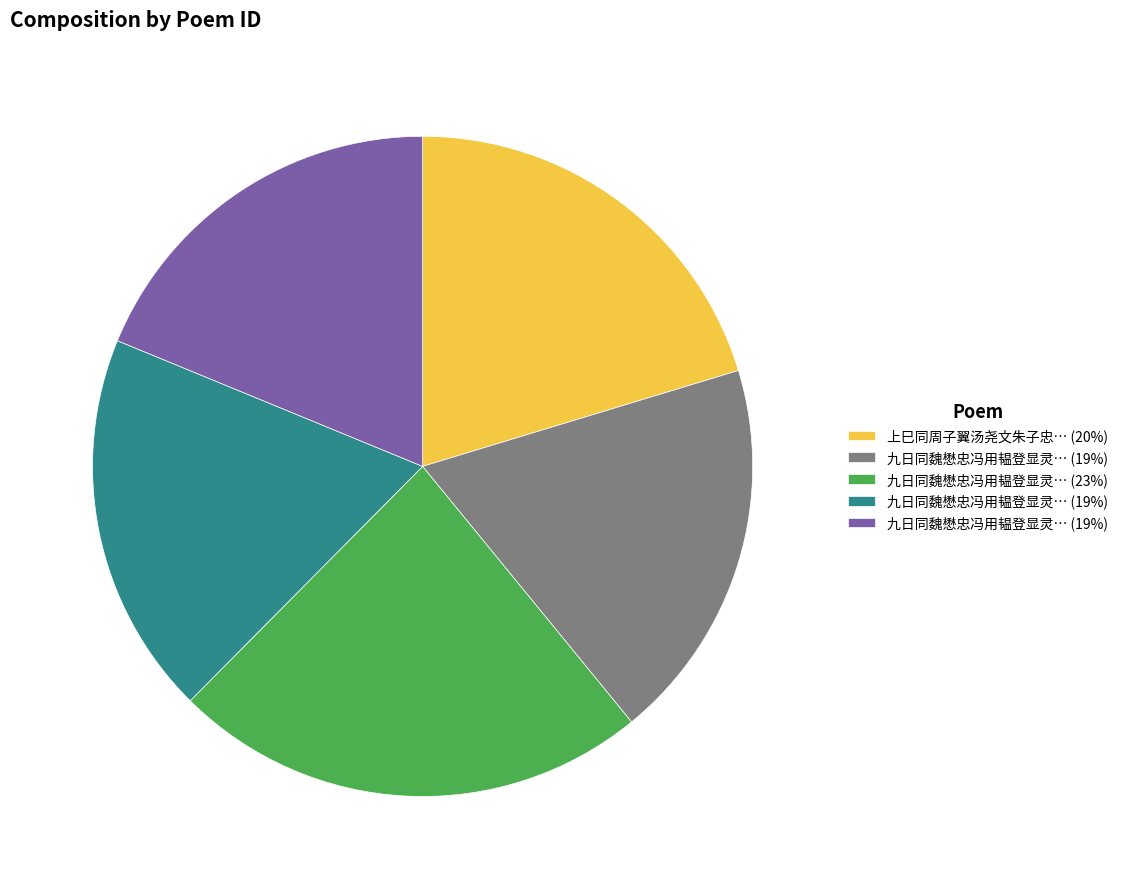

Is there a majority slice in this chart?

No